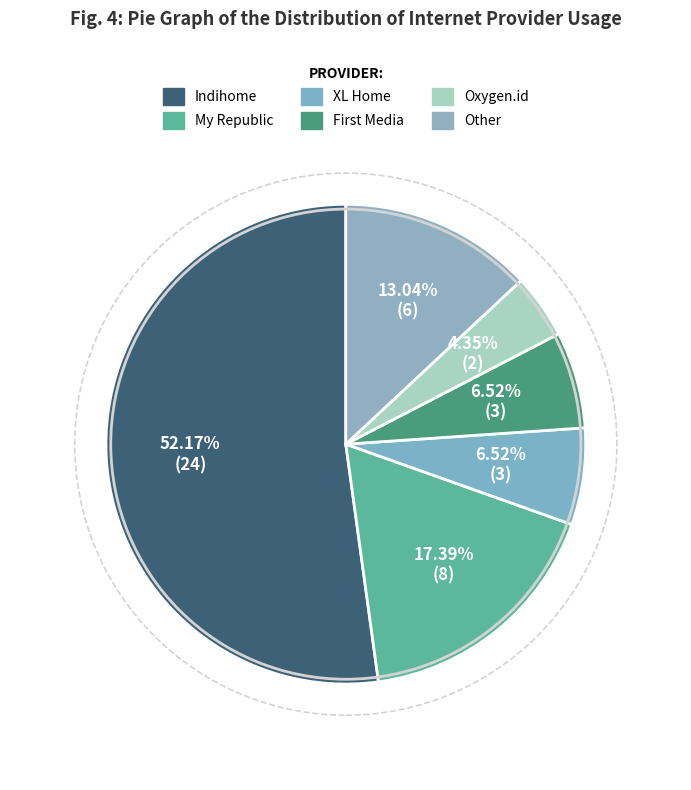

What percentage is the XL Home slice, to the nearest percent?

7%